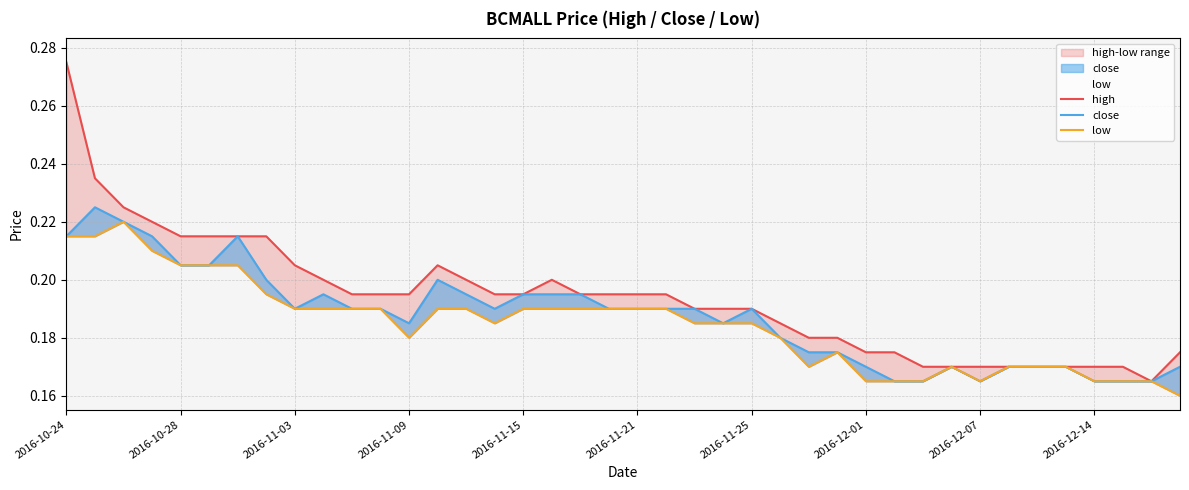

What is the value of the high point at the 21st from the left?

0.2